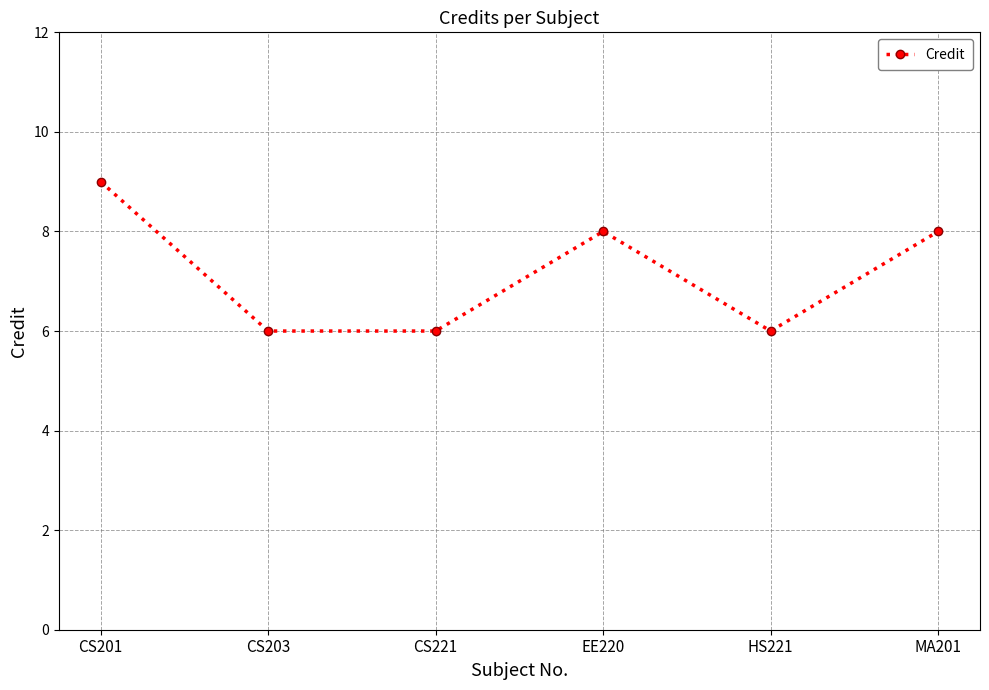

The chart shows a value of 6 at CS203. True or false?

True